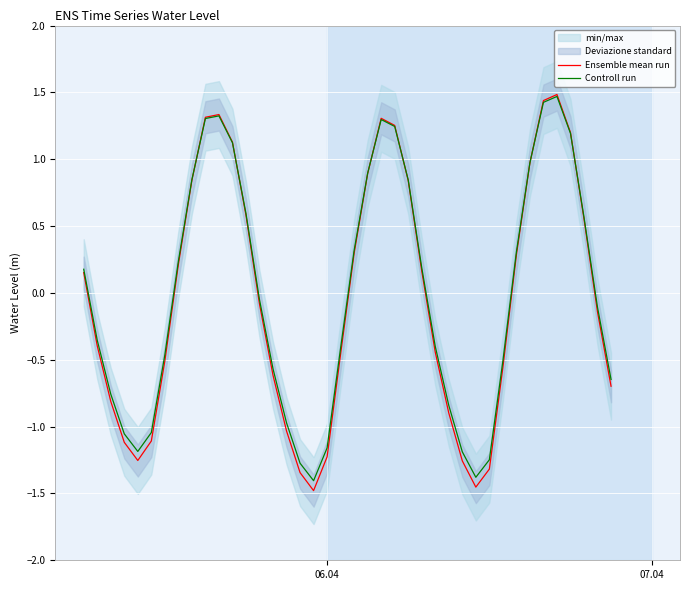

In Ensemble mean run, how many points are higher than both neighbors (excluding endpoints)?

3